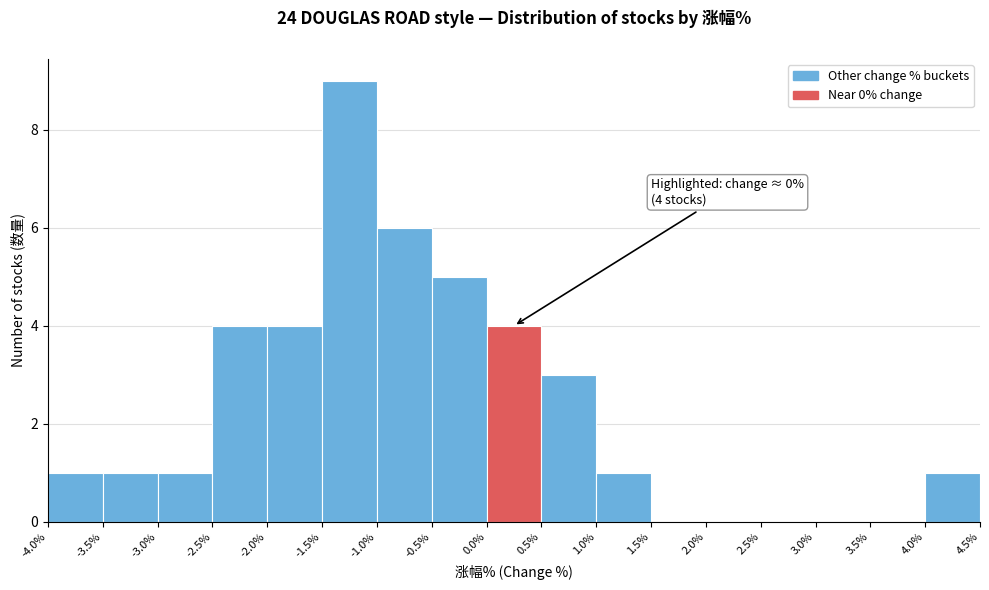

Which range on the x-axis has the tallest bar?

-1.5% to -1.0%